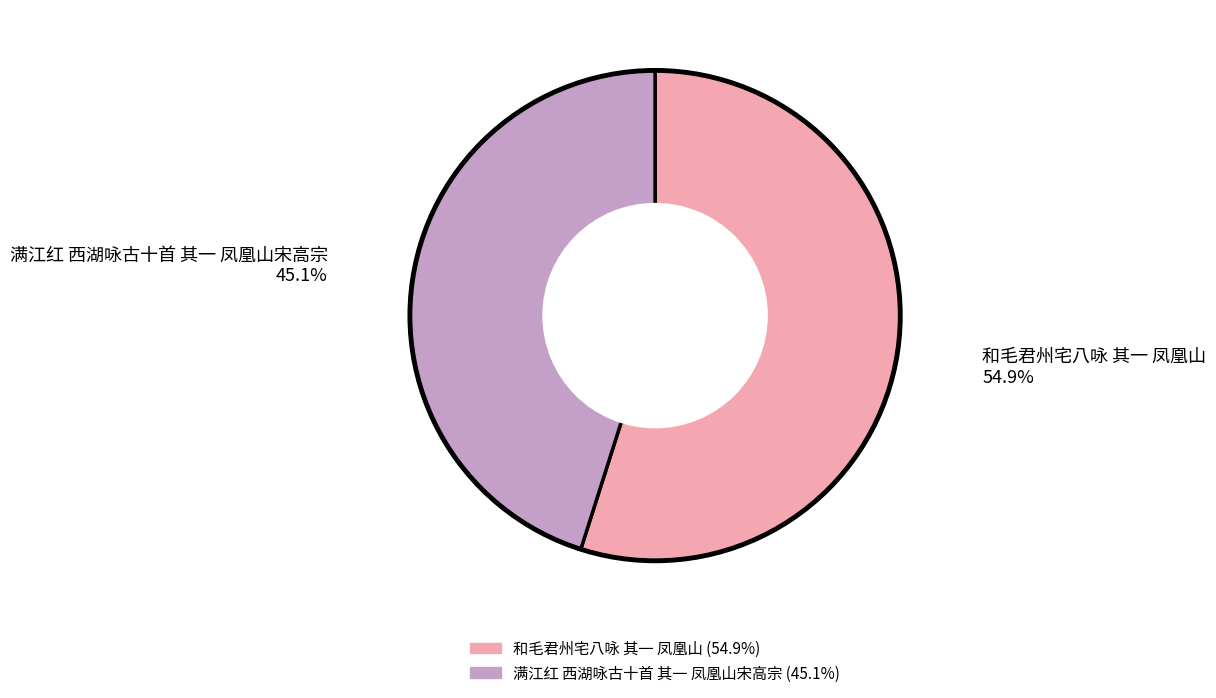

True or false: 满江红 西湖咏古十首 其一 凤凰山宋高宗 accounts for 53% of the total.

False